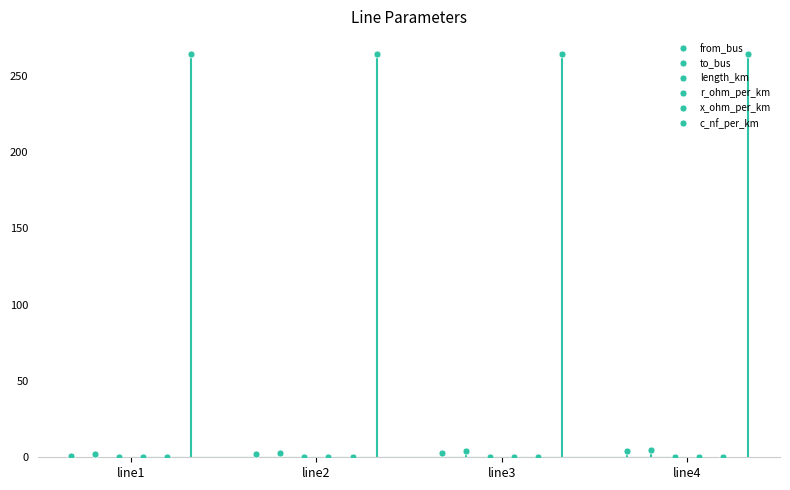

True or false: c_nf_per_km and r_ohm_per_km cross at least once.

False